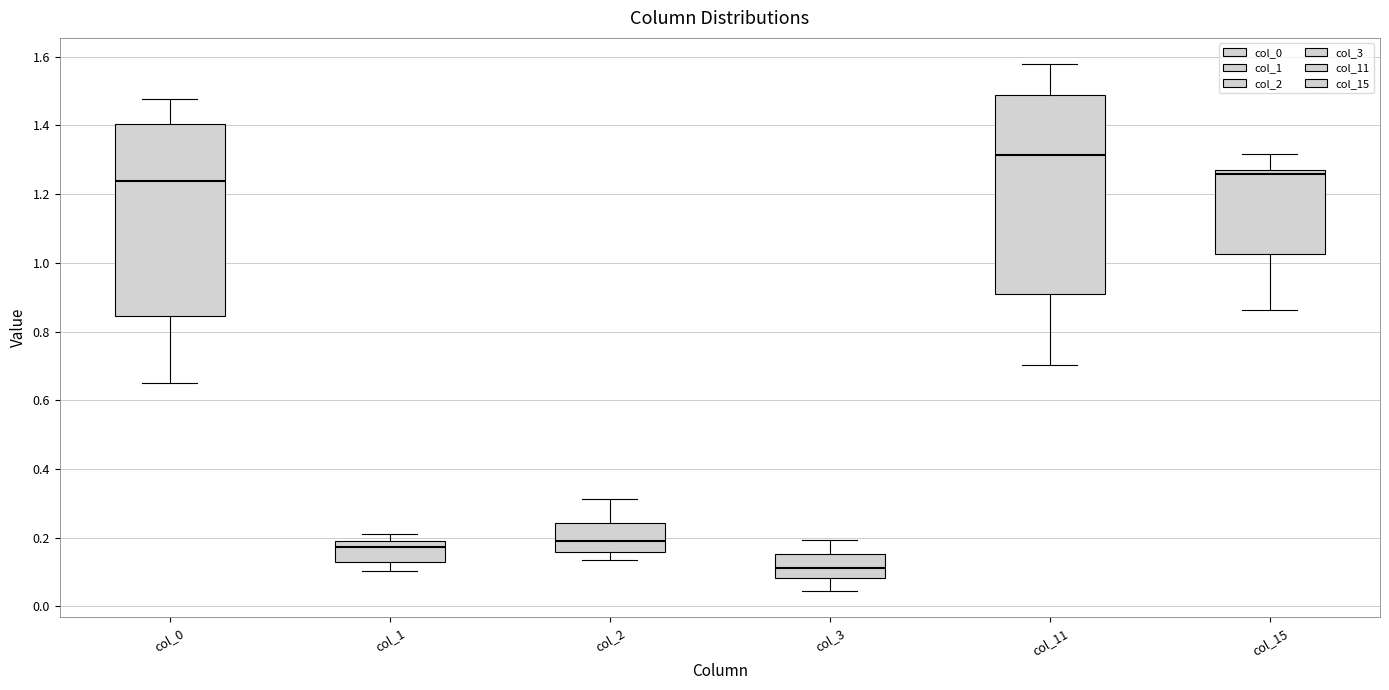

Which box has the lowest median line?

col_3